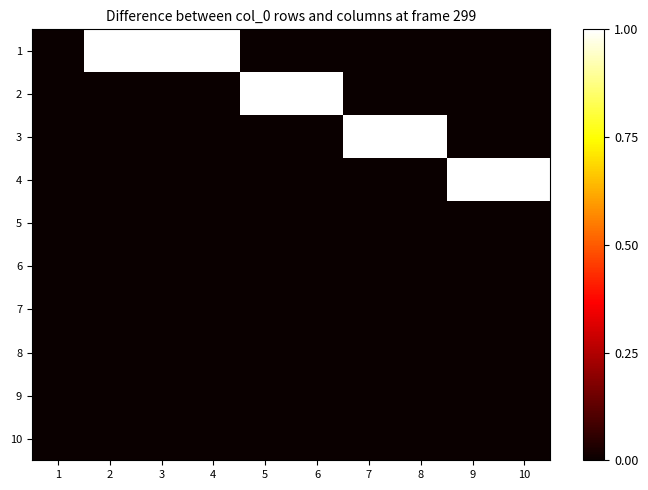

How many categories are shown in the chart?

10